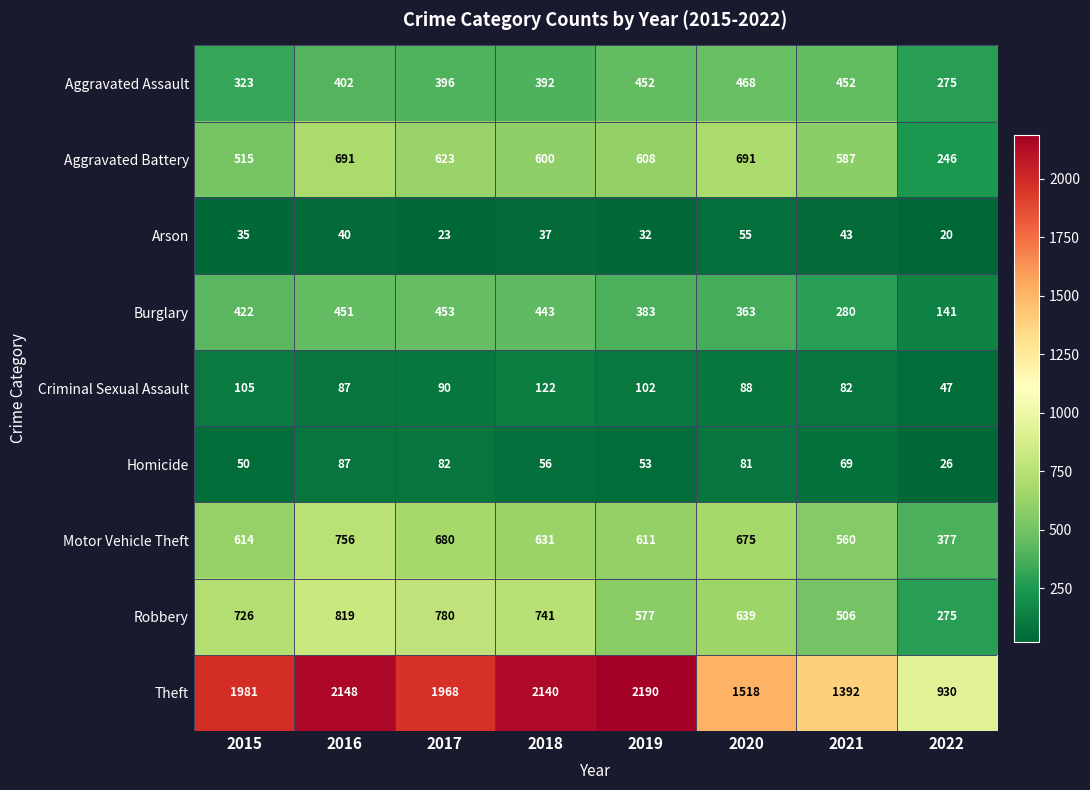

Rank the series by their maximum value, from highest to lowest.

Theft, Robbery, Motor Vehicle Theft, Aggravated Battery, Aggravated Assault, Burglary, Criminal Sexual Assault, Homicide, Arson